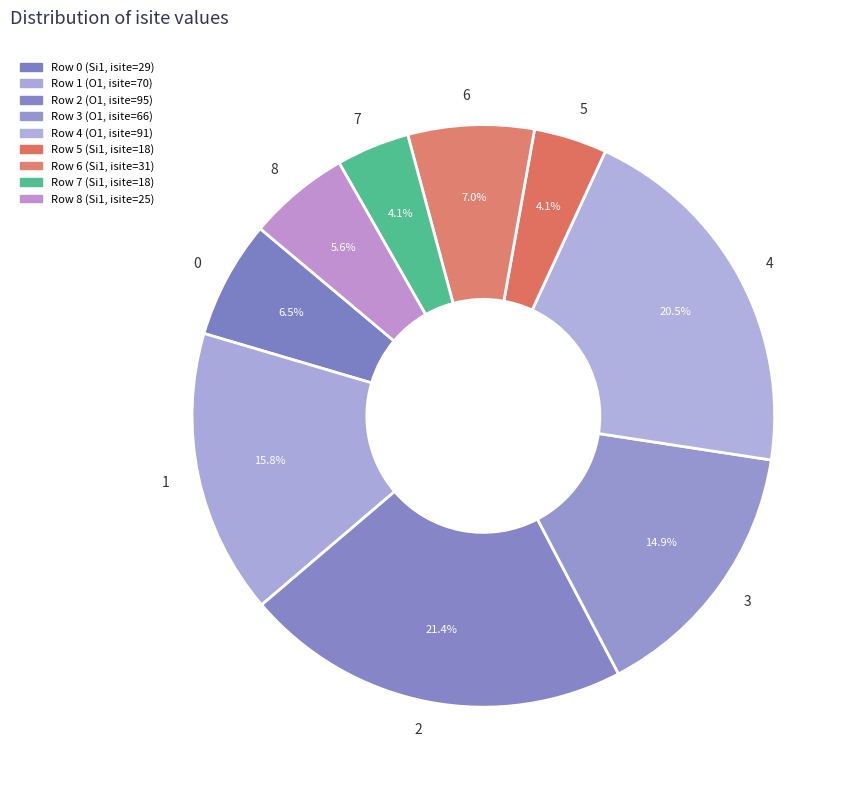

Is there any slice that represents more than half of the pie?

No